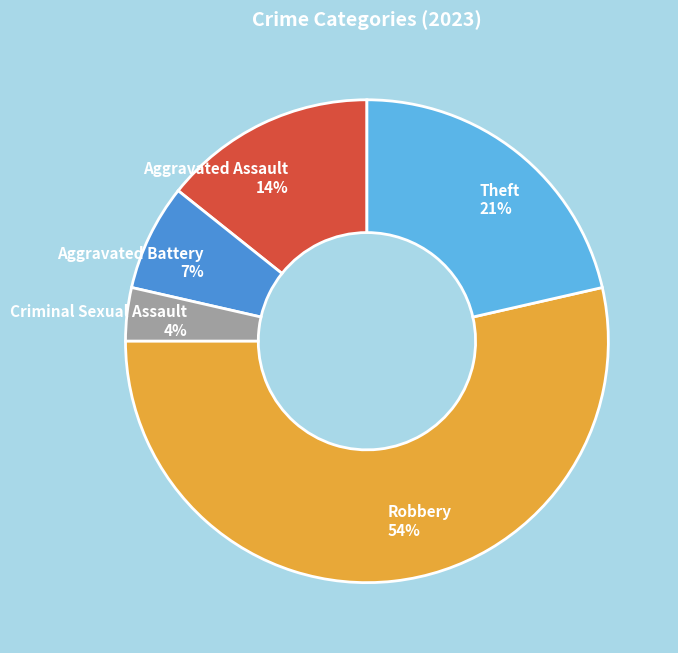

How many slices are in this pie chart?

5